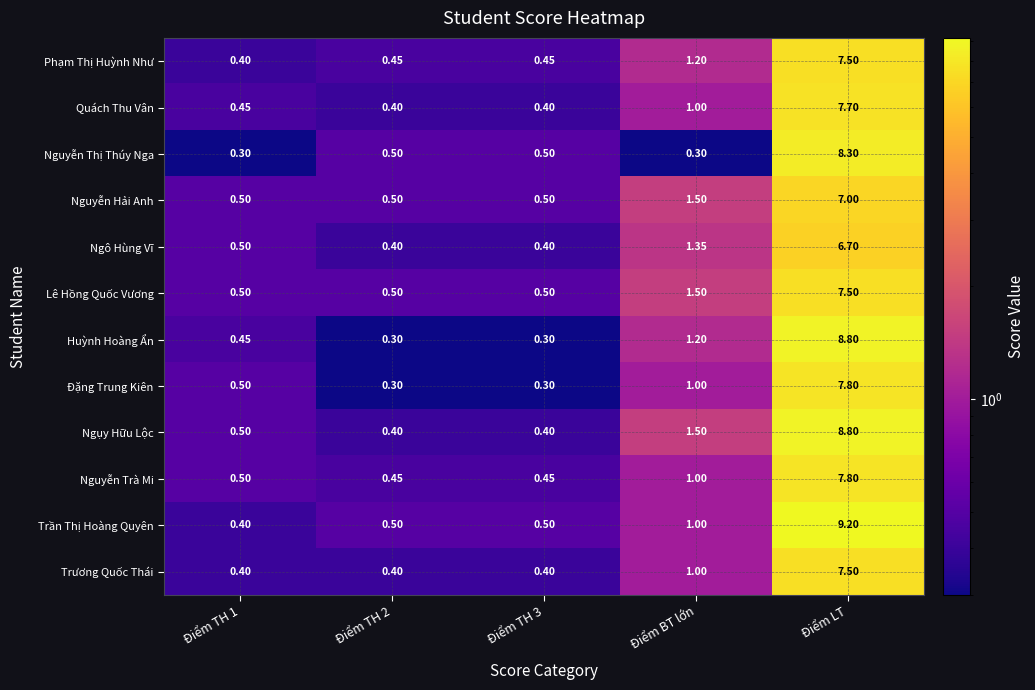

Which category has the highest value across all series?

Điểm LT